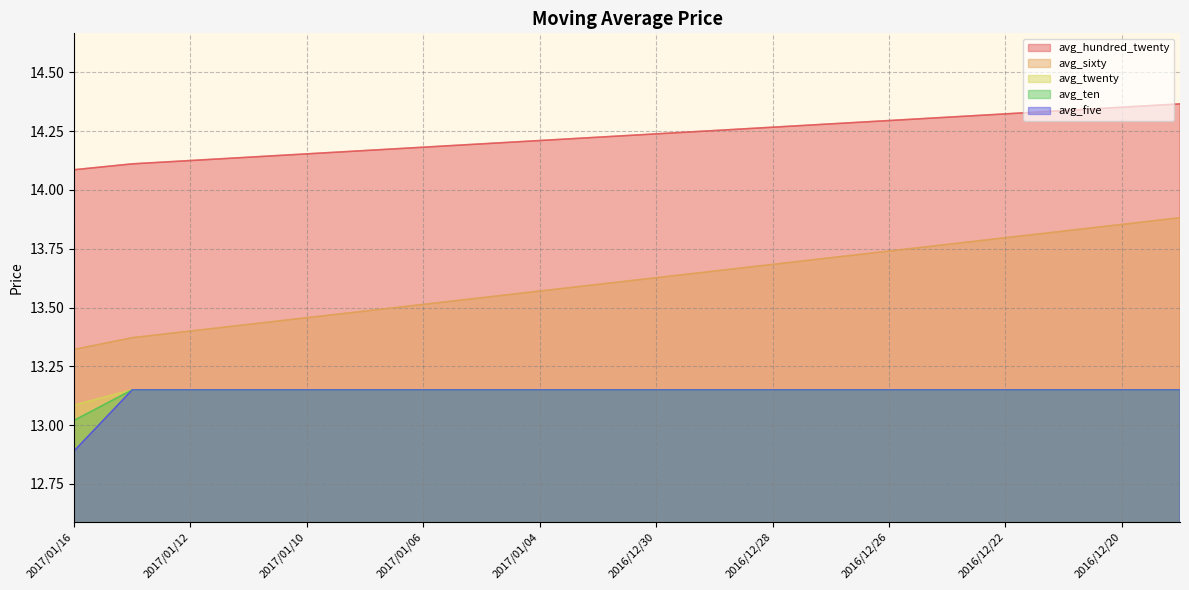

What is the difference between the second highest and second lowest values in the avg_hundred_twenty series?

0.2